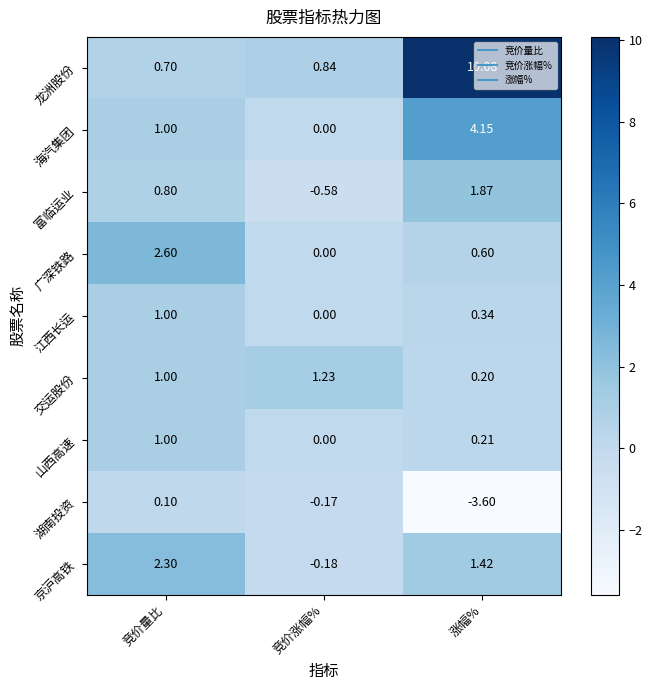

Which series has the widest spread of values?

龙洲股份